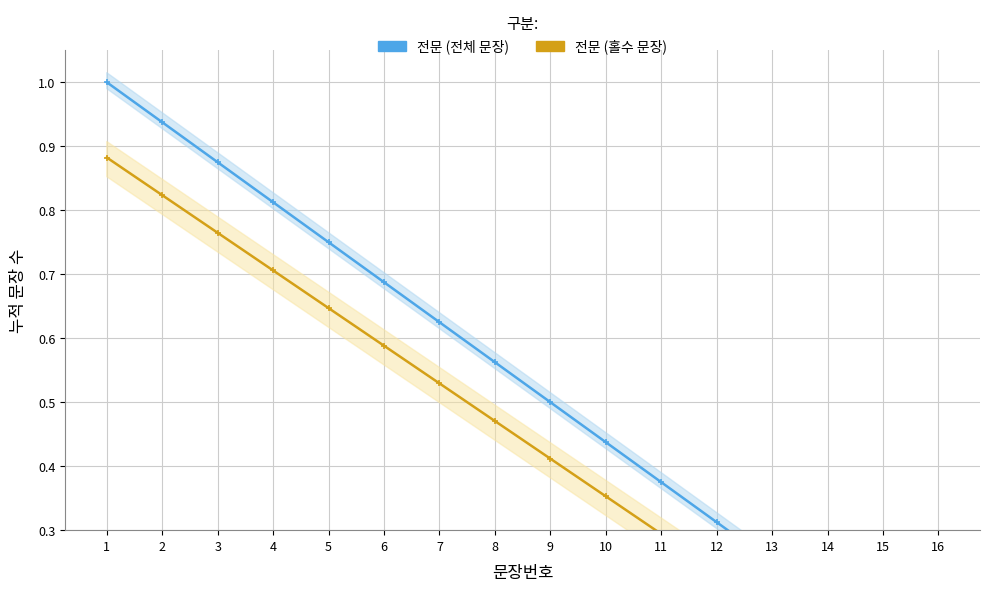

What is the value of the 전문 (전체 문장) point at the 16th from the left?

0.1